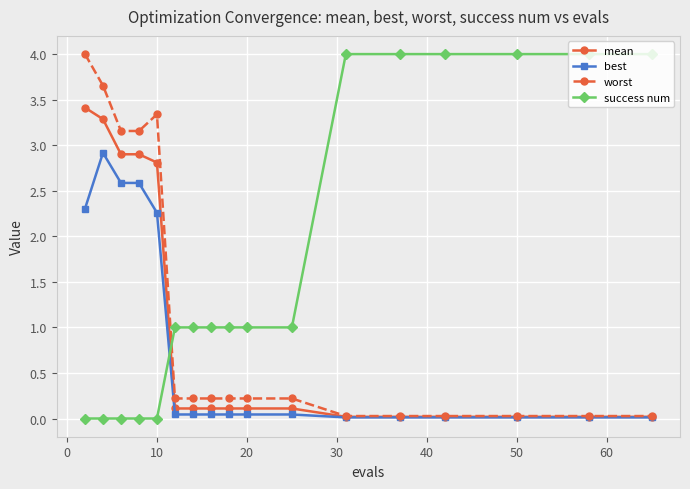

True or false: worst and success num intersect in this chart.

True